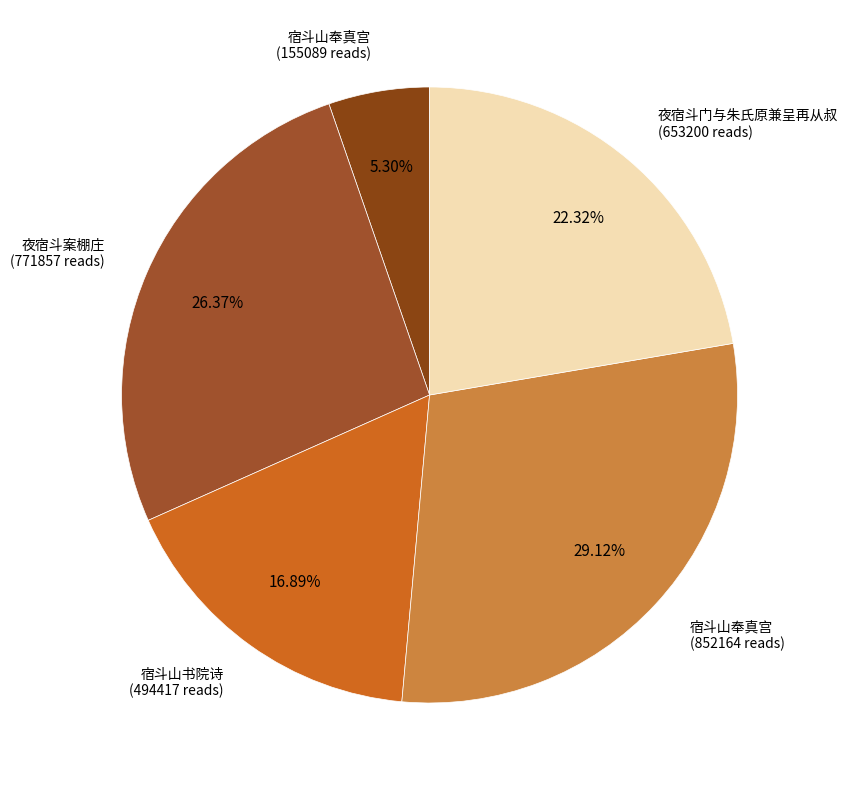

How many segments does this pie chart have?

5